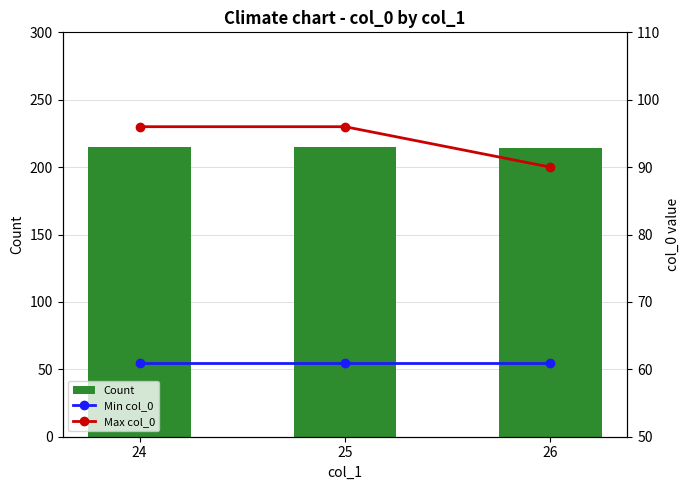

What is the sum of all Count values?

644